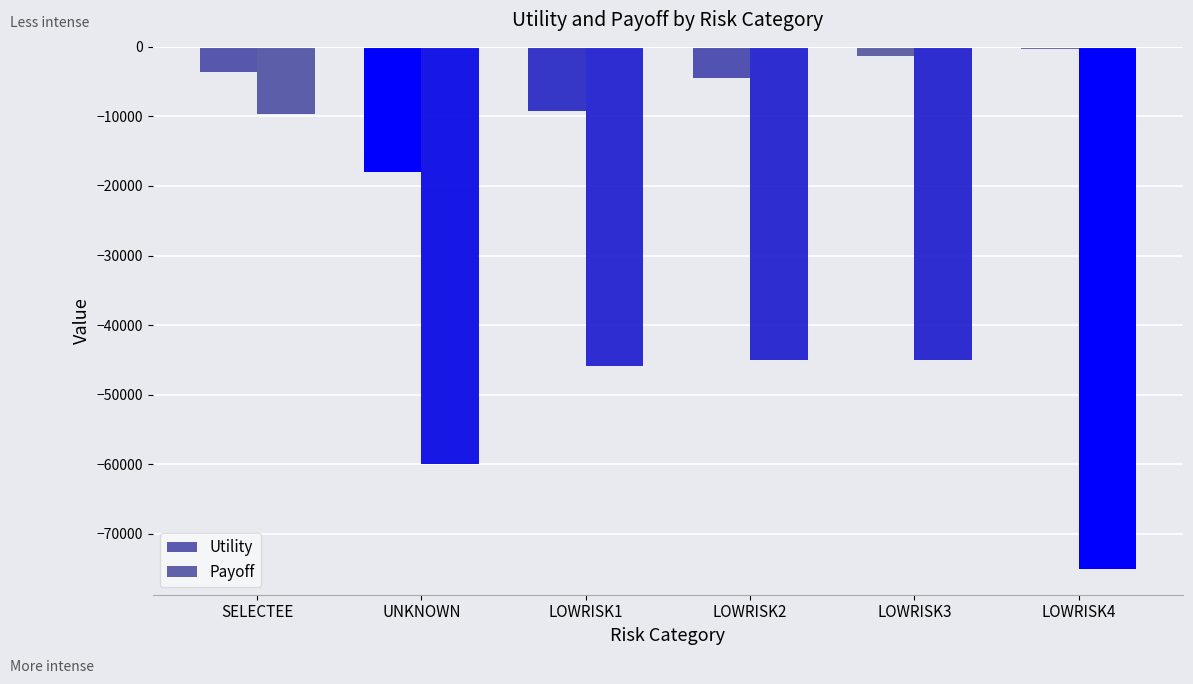

Which series has the largest range (max minus min)?

Payoff